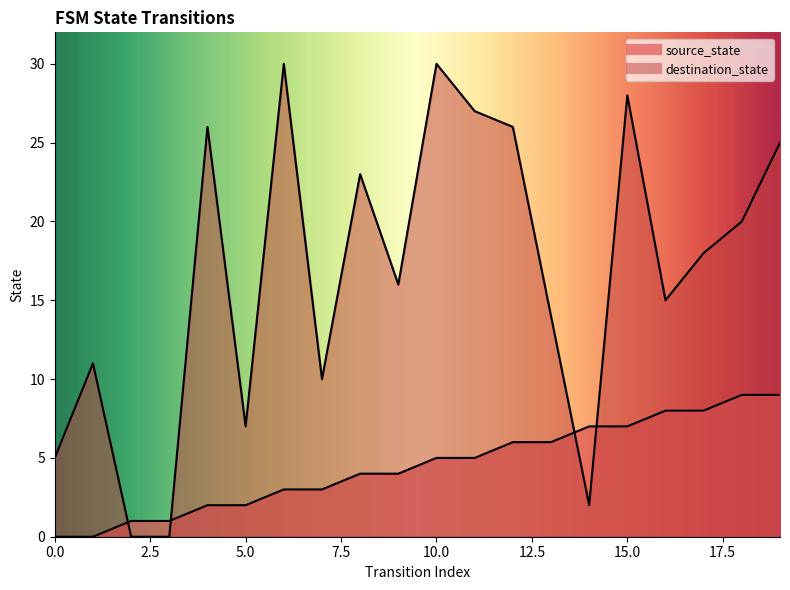

What is the average value of the source_state series?

4